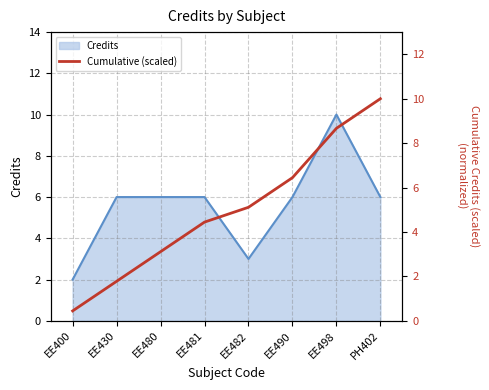

How many lines are shown in the chart?

1